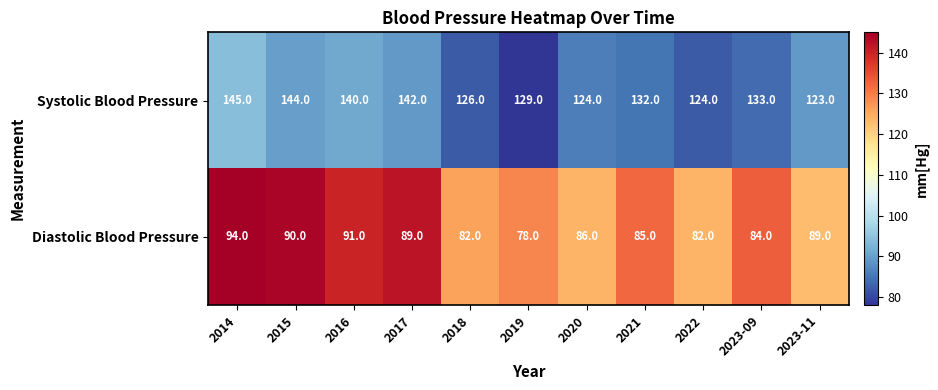

At how many categories does at least one series exceed 120?

11